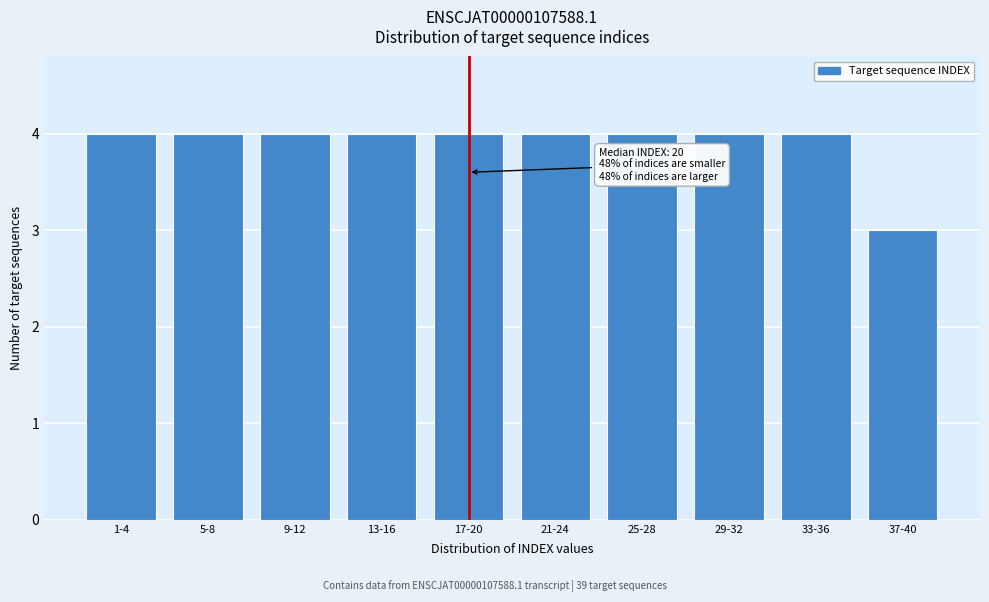

Reading right to left, transcribe all the data shown in this chart.

3	4	4	4	4	4	4	4	4	4